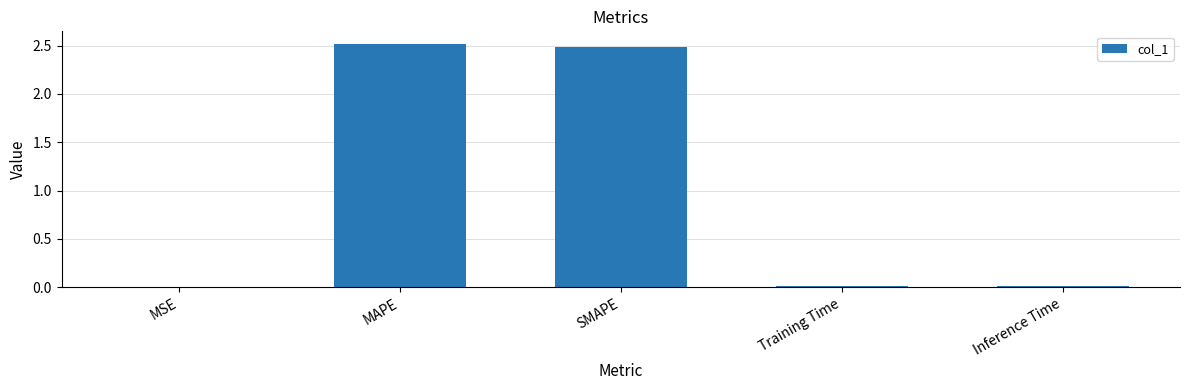

What is the sum of all values?

5.0